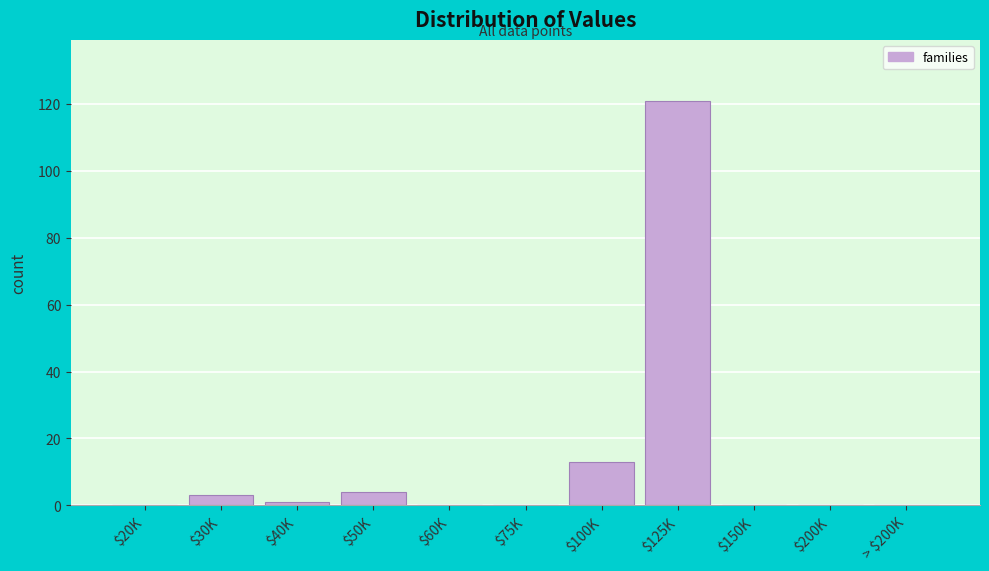

True or false: the data shows 4 at $50K.

True